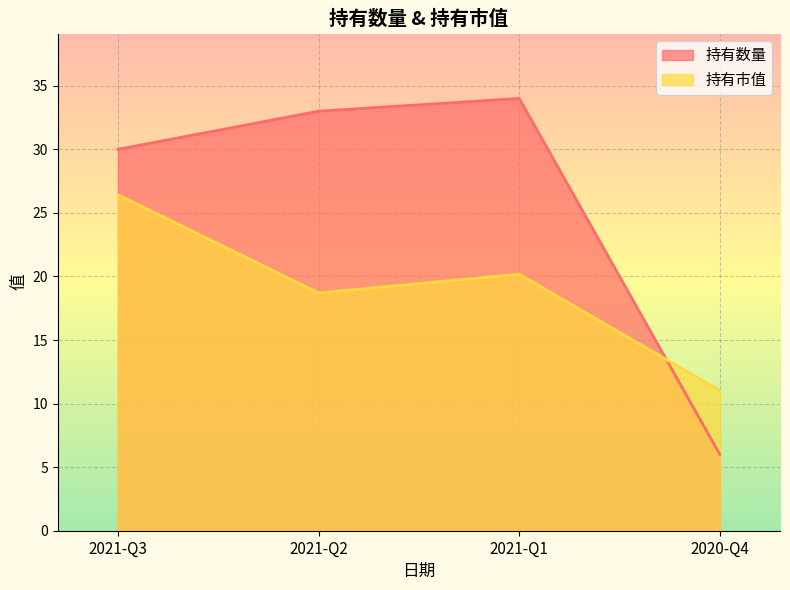

At which label does 持有数量 reach its minimum?

2020-Q4